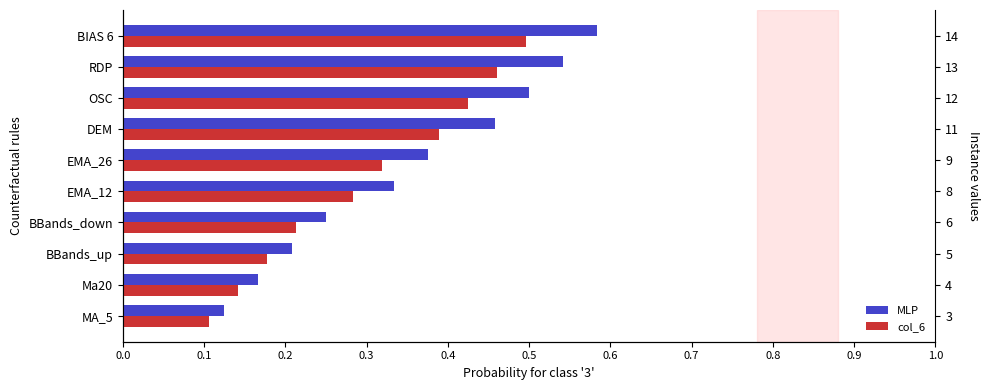

Which series has the largest total across all categories?

MLP